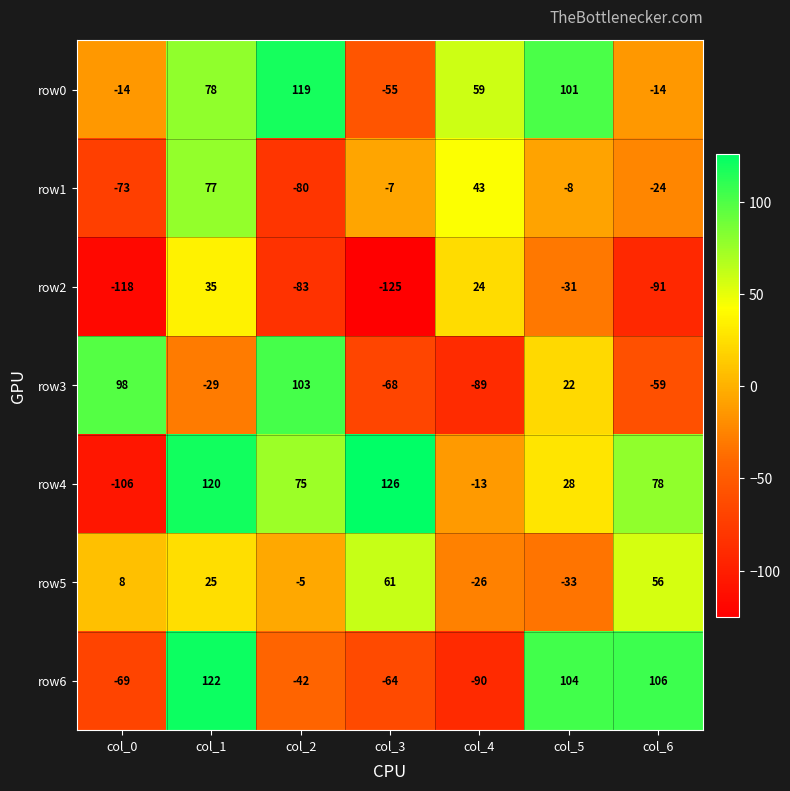

Is it true that row4 equals -106 at col_0?

True